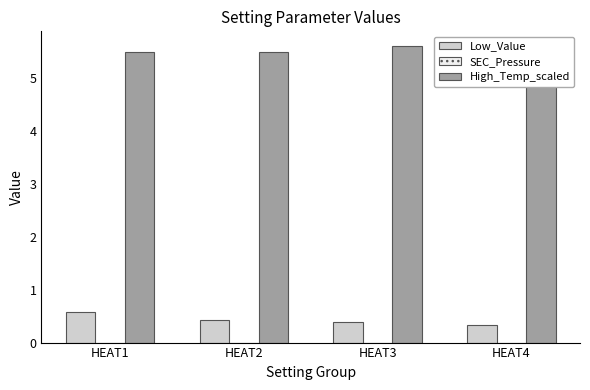

What are all the series names shown in the legend?

Low_Value, SEC_Pressure, High_Temp_scaled